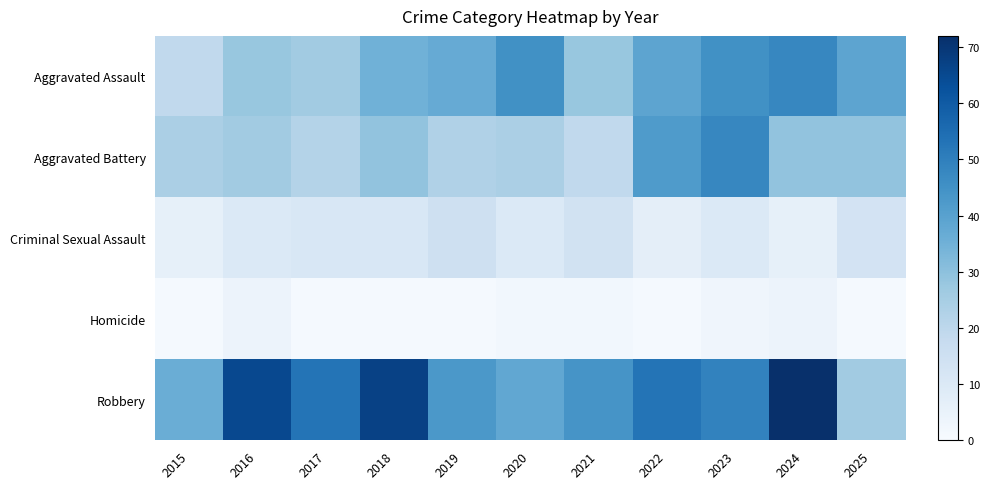

Reading left to right, list all the values displayed in this chart.

Aggravated Assault: 2015=19	2016=28	2017=26	2018=35	2019=37	2020=45	2021=28	2022=39	2023=45	2024=48	2025=39
Aggravated Battery: 2015=24	2016=26	2017=22	2018=29	2019=23	2020=24	2021=19	2022=42	2023=48	2024=29	2025=29
Criminal Sexual Assault: 2015=6	2016=10	2017=11	2018=11	2019=15	2020=10	2021=14	2022=7	2023=10	2024=6	2025=13
Homicide: 2015=1	2016=4	2017=1	2018=1	2019=1	2020=2	2021=2	2022=1	2023=3	2024=4	2025=1
Robbery: 2015=36	2016=65	2017=53	2018=67	2019=43	2020=38	2021=44	2022=53	2023=49	2024=72	2025=26